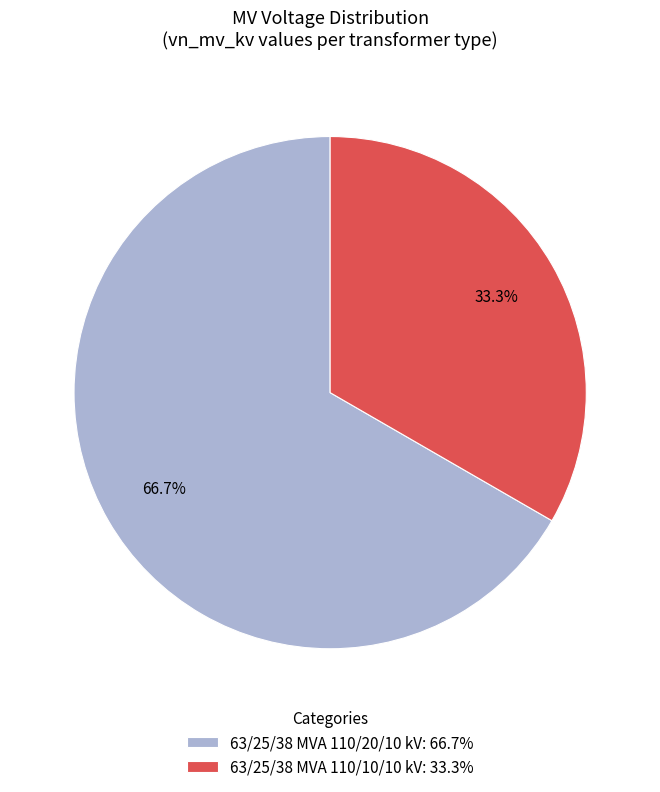

True or false: 63/25/38 MVA 110/10/10 kV accounts for 33% of the total.

True